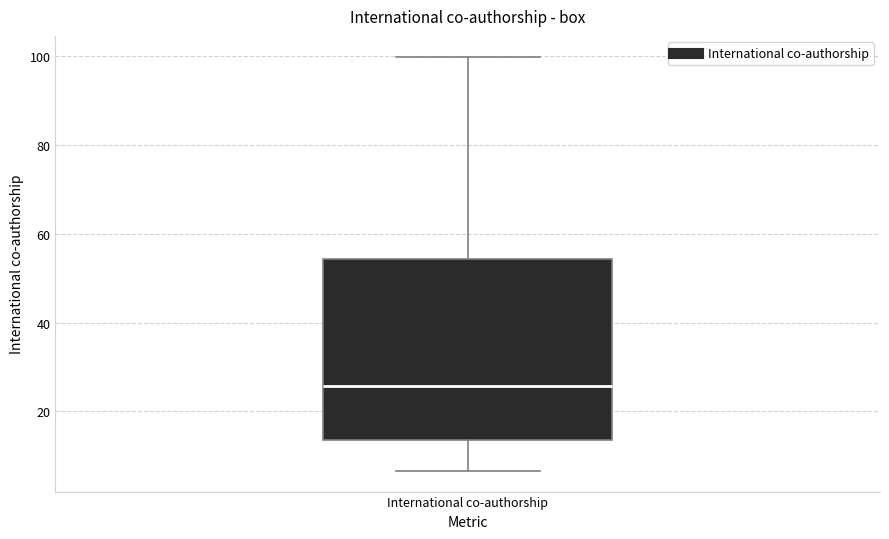

Transcribe this box plot: give where the median line is, the range the box spans, and where the two whiskers end, as read against the y-axis. The values are not printed on the chart, so give them approximately, as read against the axis.

median 26, box 14 to 54, whiskers 6 to 100